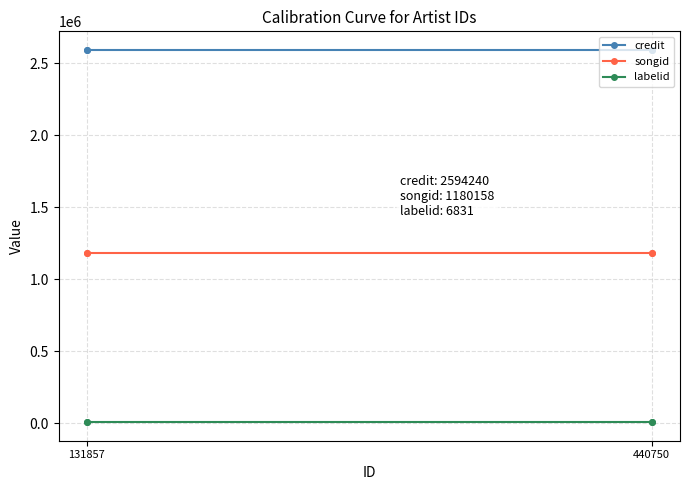

True or false: labelid and credit intersect in this chart.

False